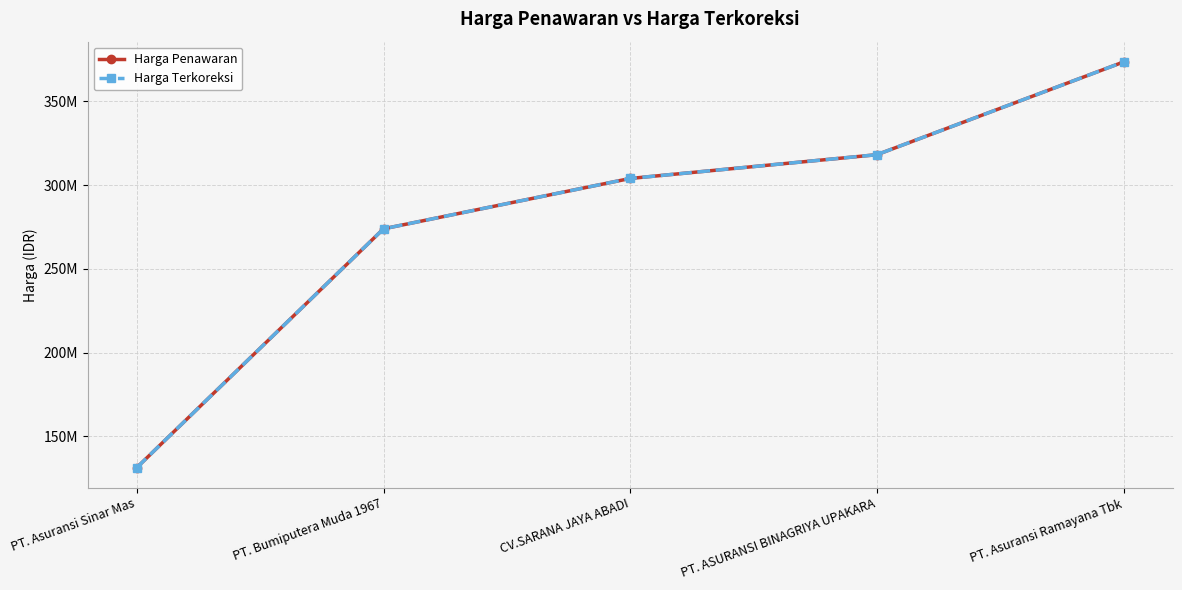

Does the chart have visible grid lines?

Yes